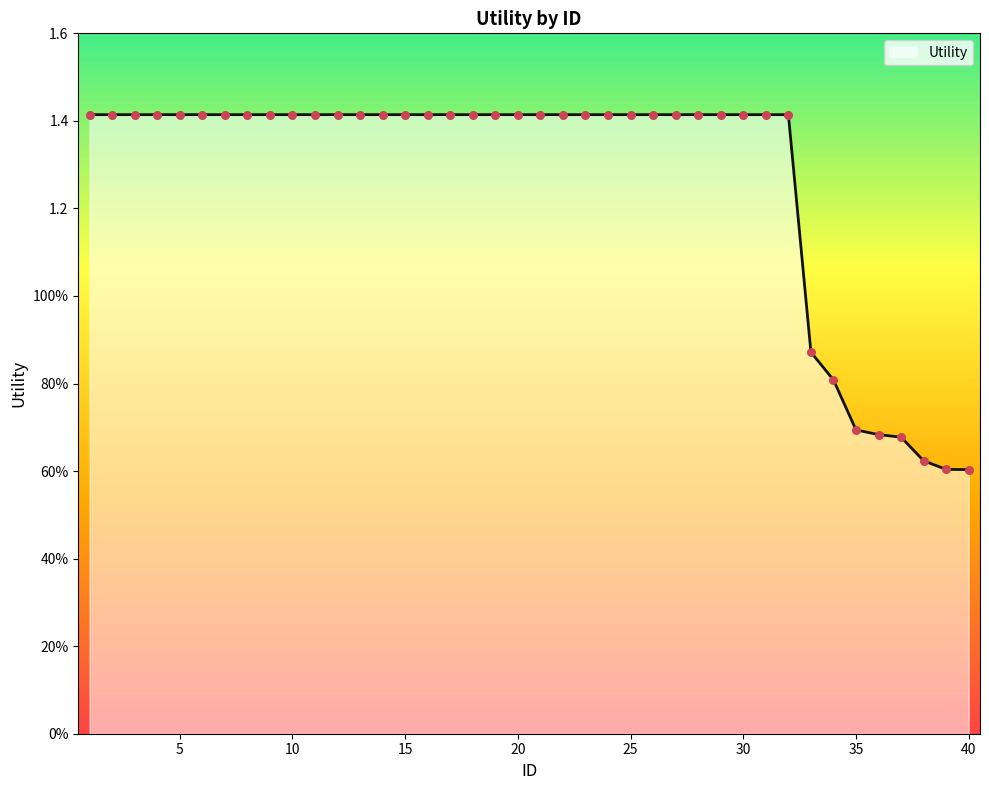

Between 15 and 17, which is larger?

15